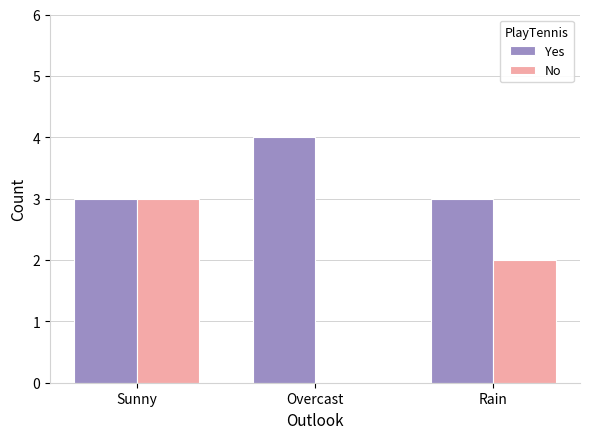

True or false: Yes has a value of 3 at Rain.

True